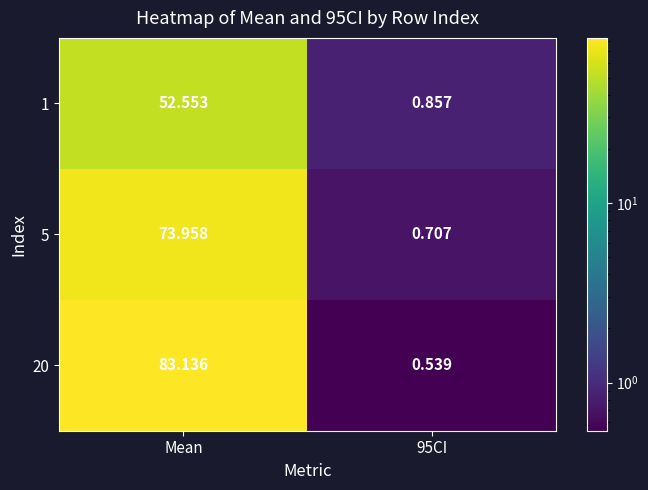

Which series has the largest total across all categories?

20